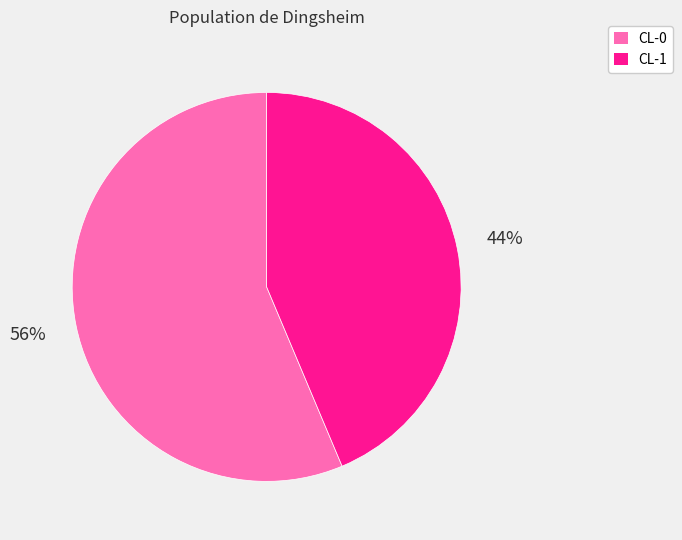

The CL-1 slice represents 44% of the pie. True or false?

True